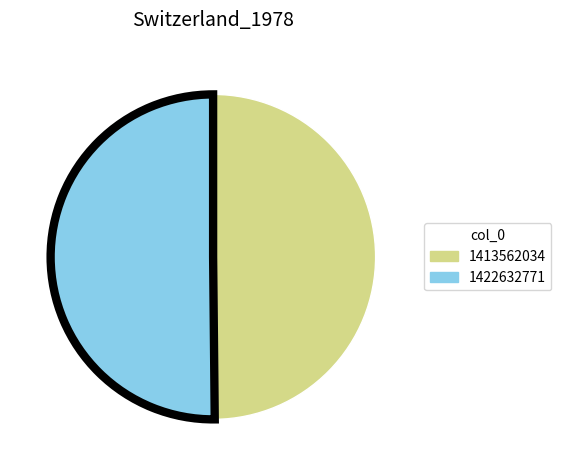

Combined, do 1422632771 and 1413562034 account for over 50%?

Yes